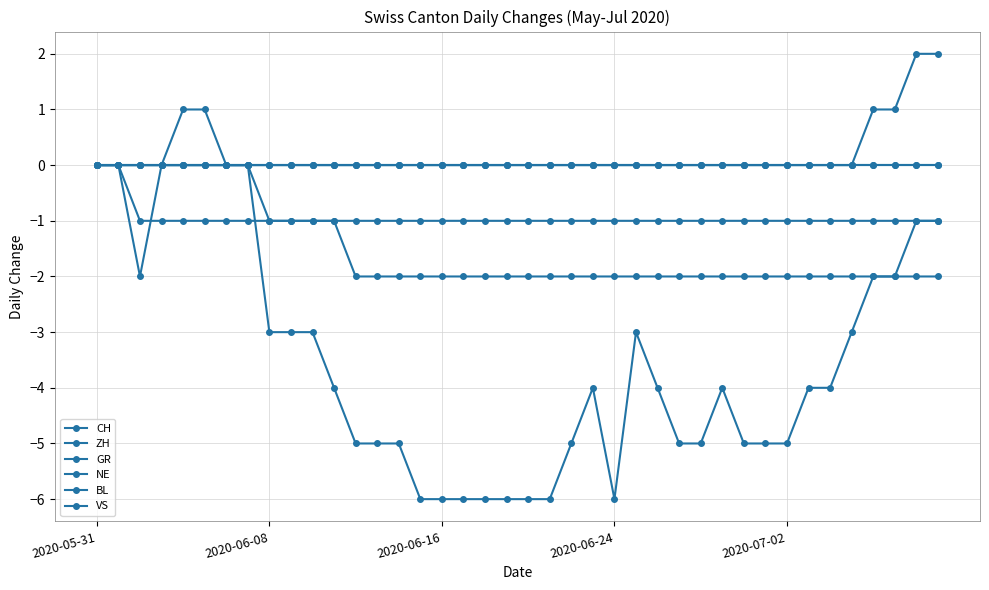

True or false: GR and CH cross at least once.

False